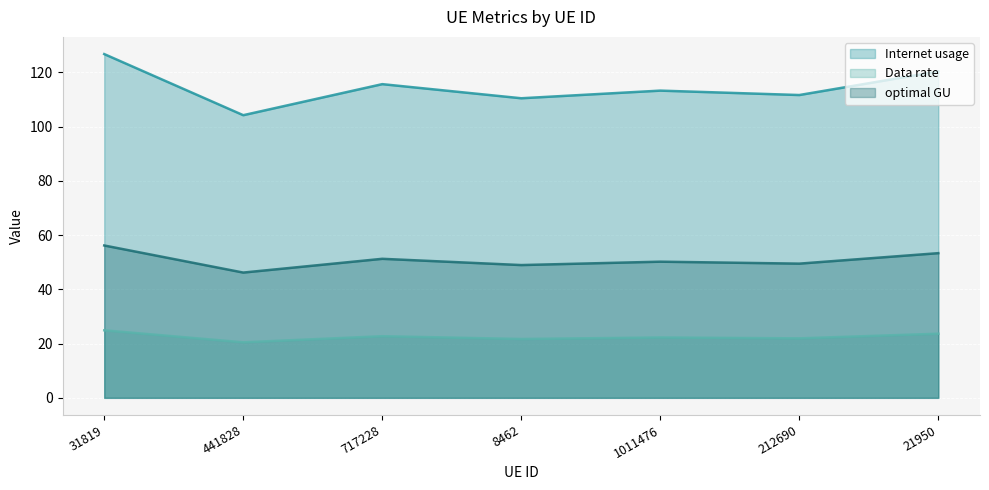

How many lines are shown in the chart?

3